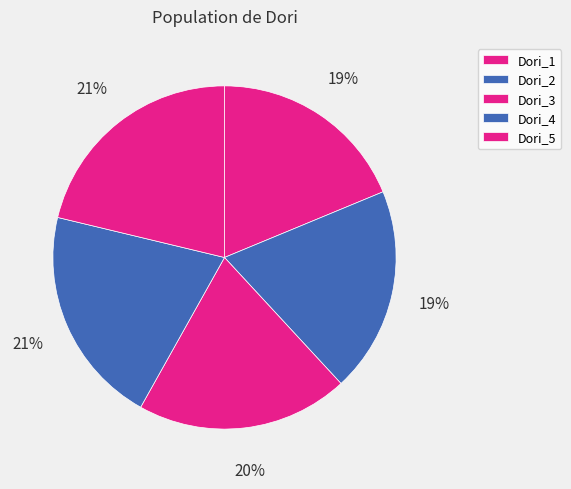

How many segments does this pie chart have?

5